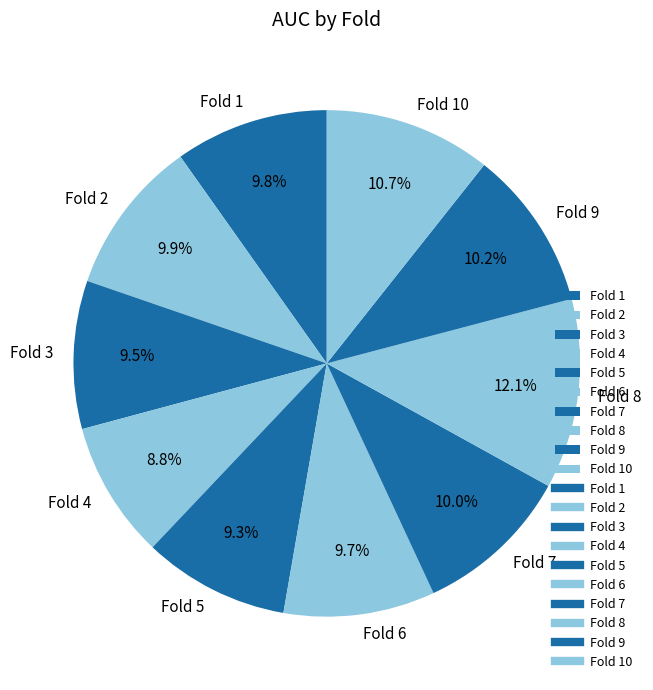

To the nearest percent, what percentage of the pie is Fold 8?

12%